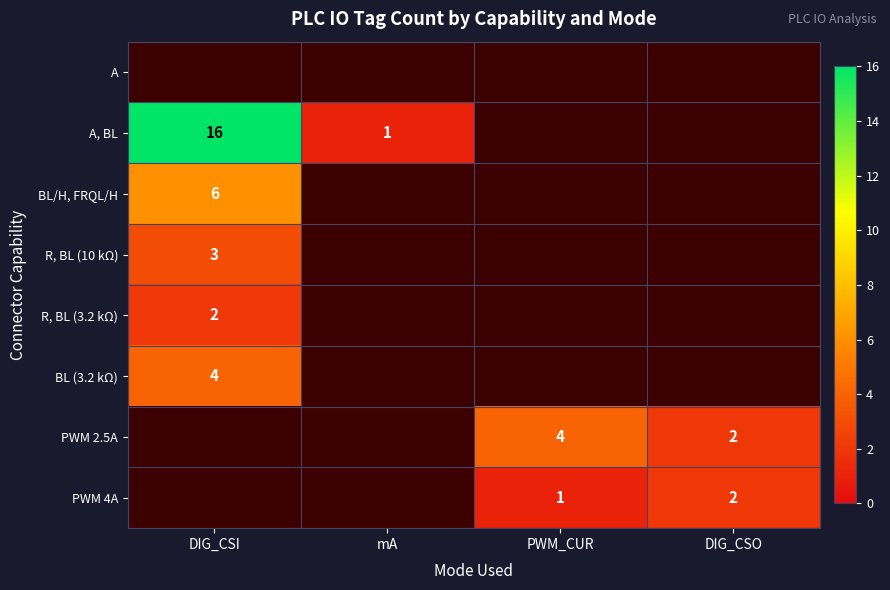

What is the total value across all series at mA?

1